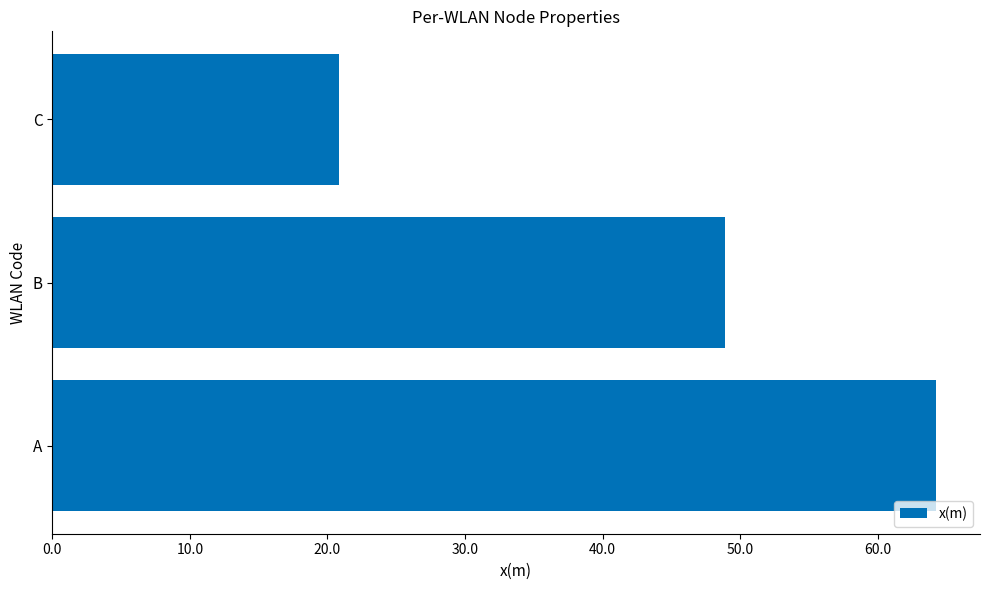

At which label is the value closest to 42?

B